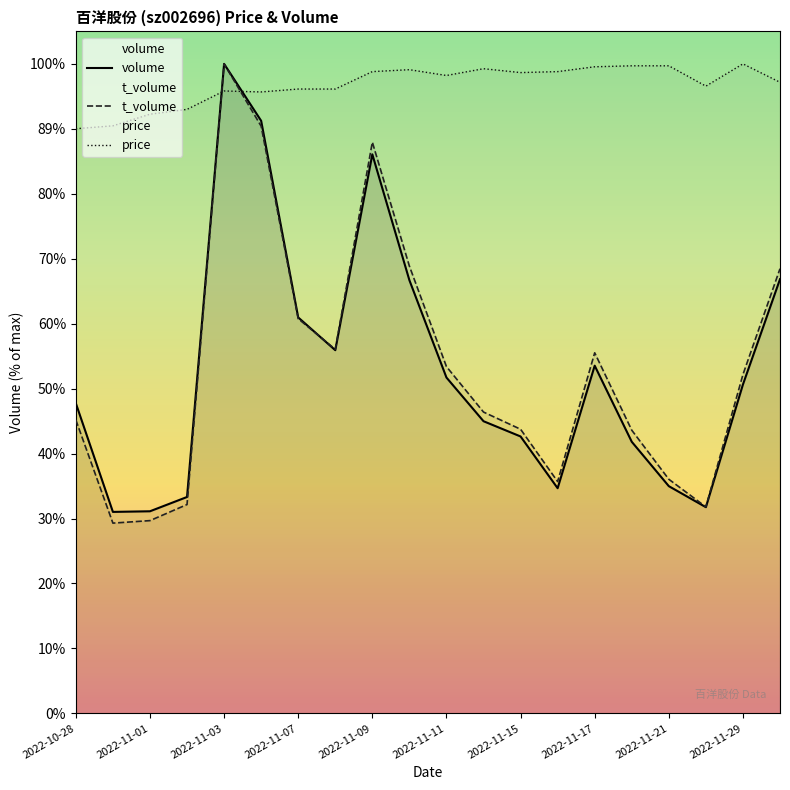

Between 2022-11-01 and 2022-11-03, which is larger?

2022-11-03